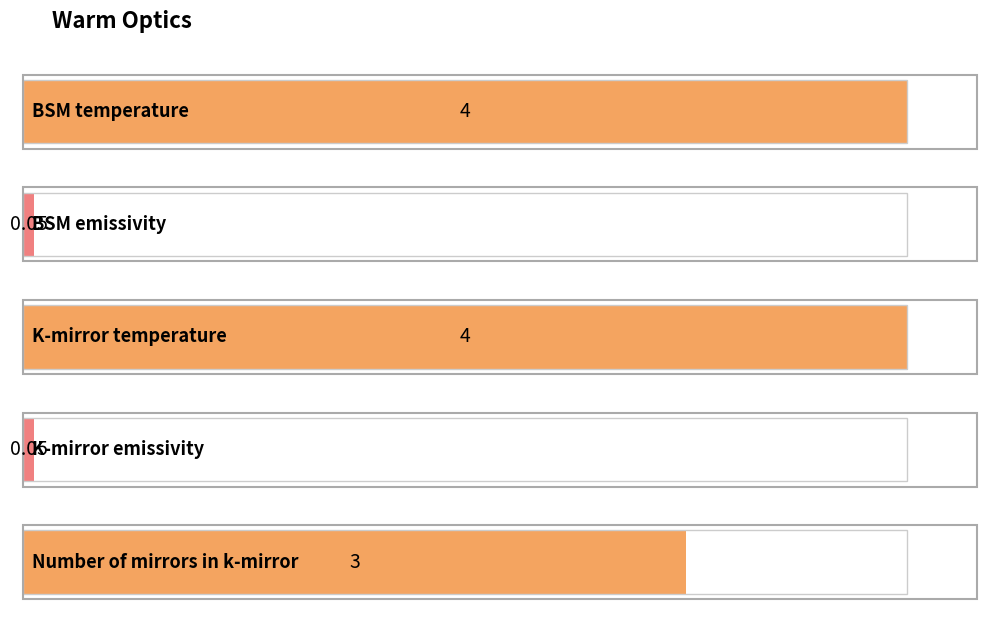

Is it true that the value at BSM temperature is 4.0?

True